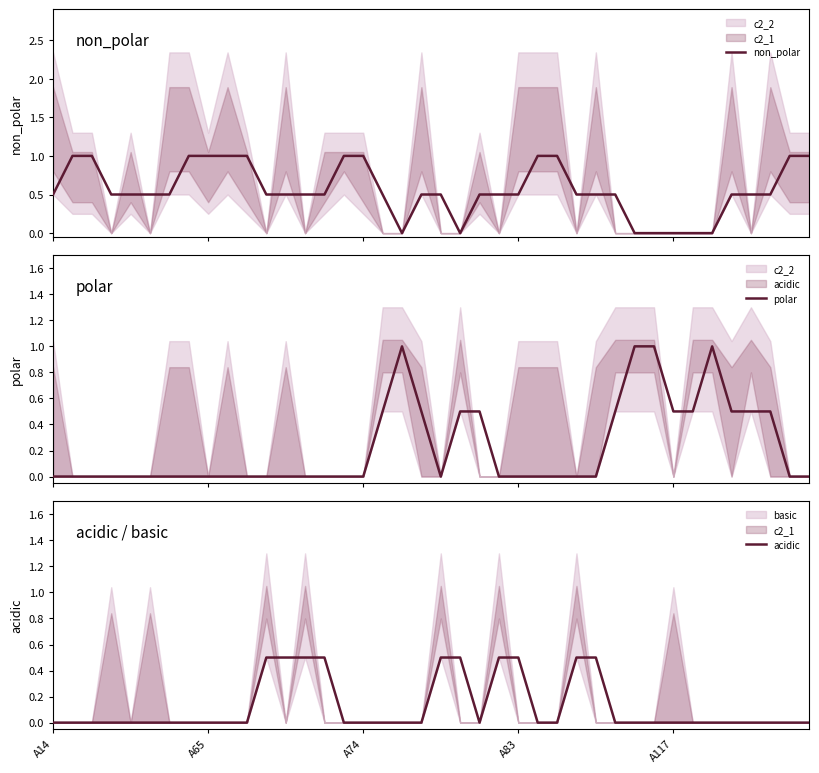

What is the value of the non_polar point at the 24th from the left?

0.5